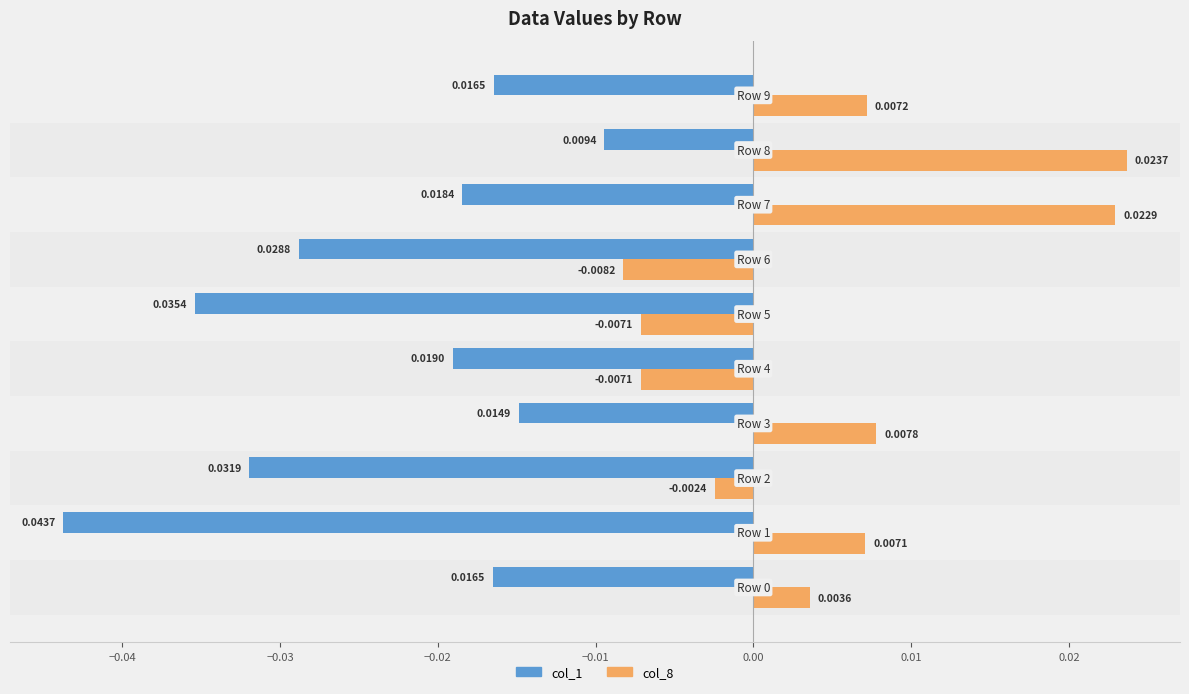

What are all the series names shown in the legend?

col_1, col_8